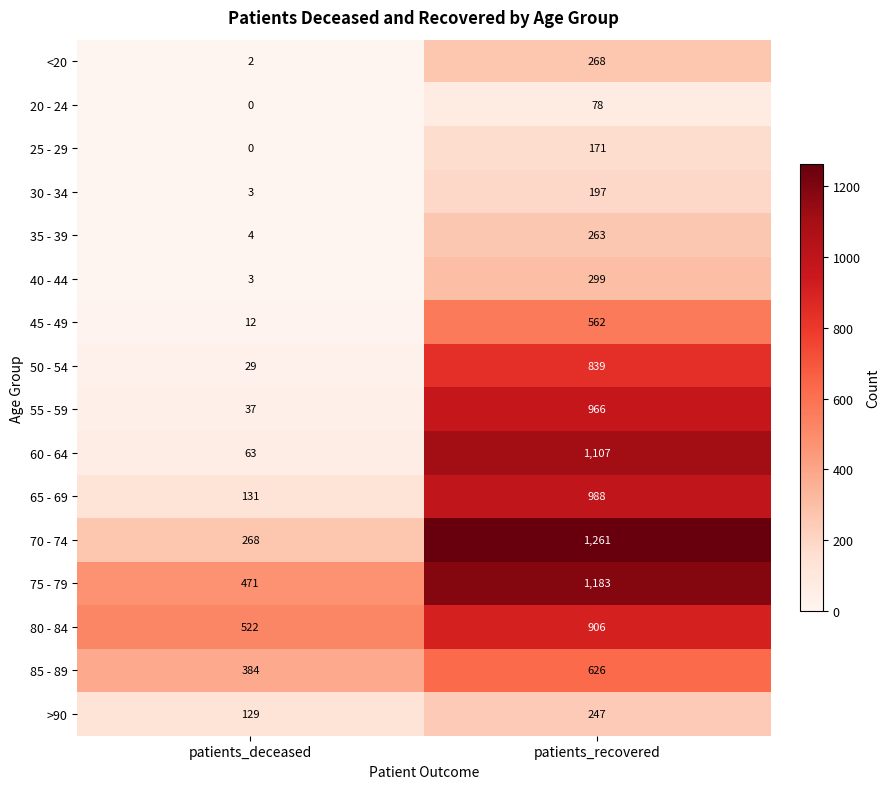

Rank the categories by <20 value from lowest to highest.

patients_deceased, patients_recovered